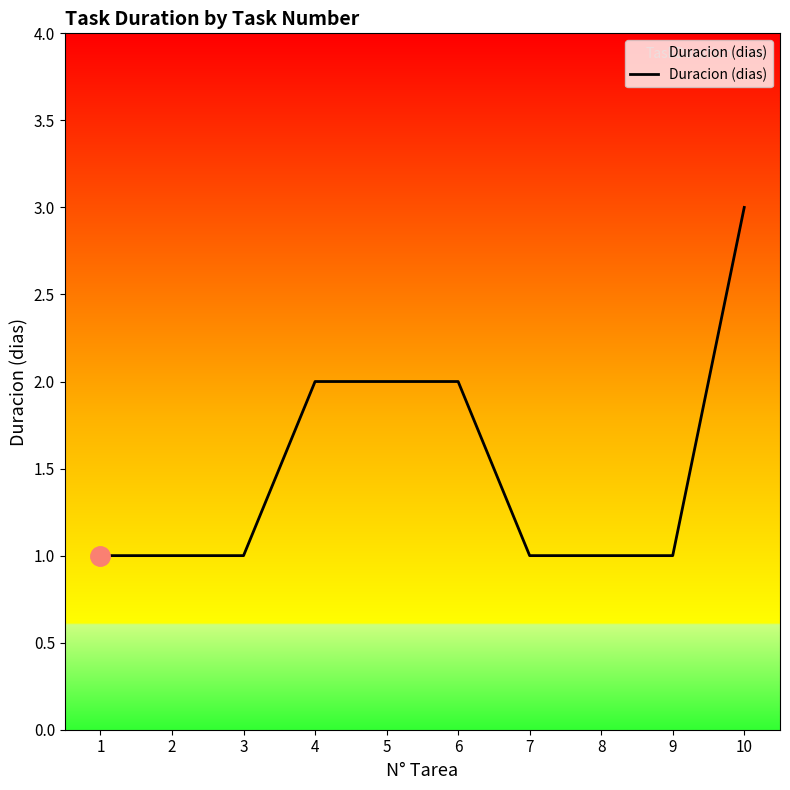

What is the ratio of the value at 10 to the value at 9?

3.0